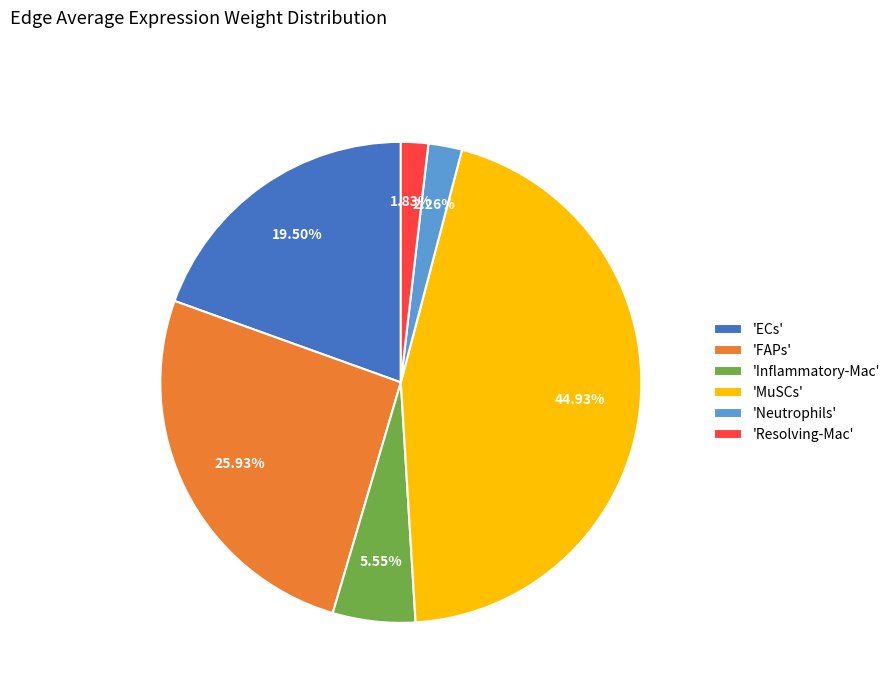

Which has a higher value, 'ECs' or 'Inflammatory-Mac'?

'ECs'